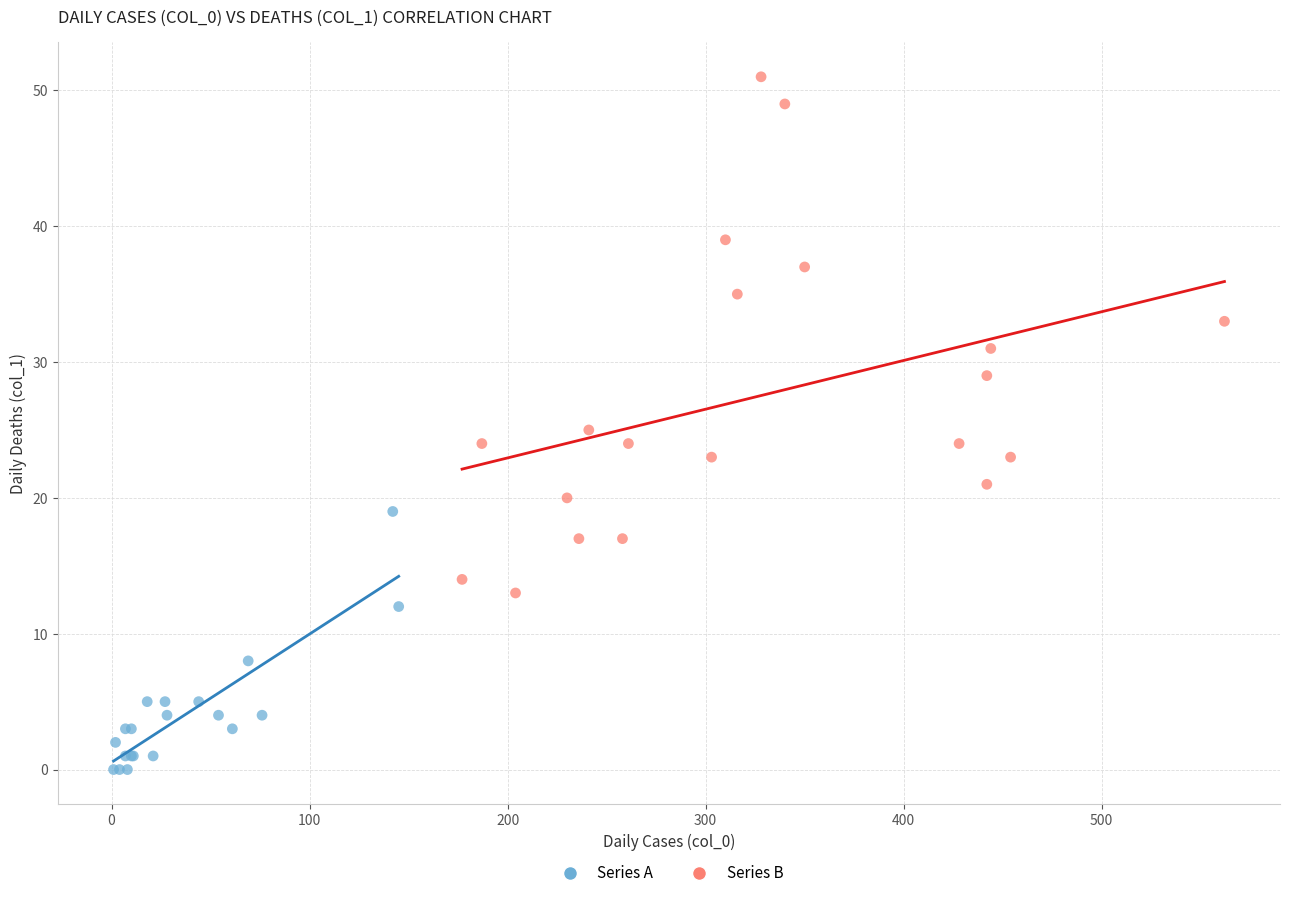

Which series reaches the minimum Y coordinate?

Series A